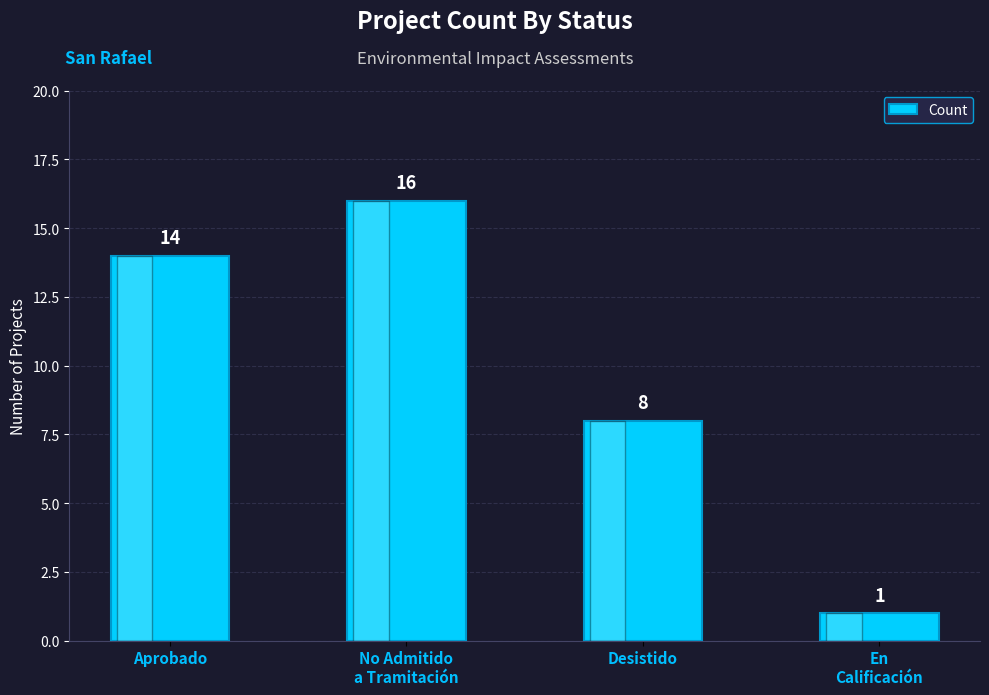

How many bars are there in total?

4